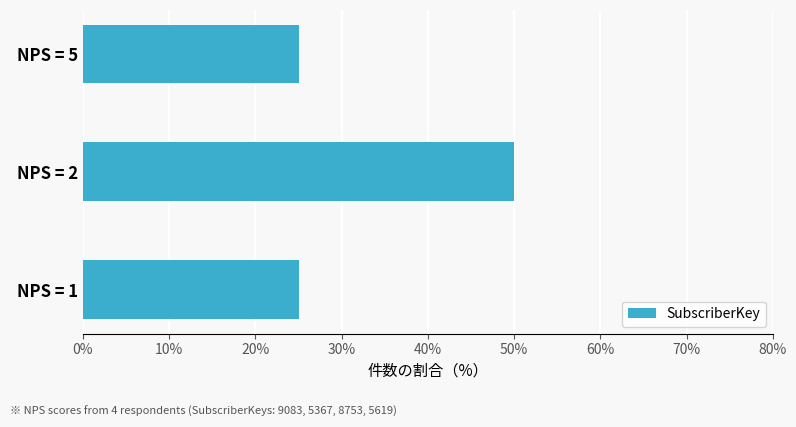

Does the chart contain stacked bars?

No